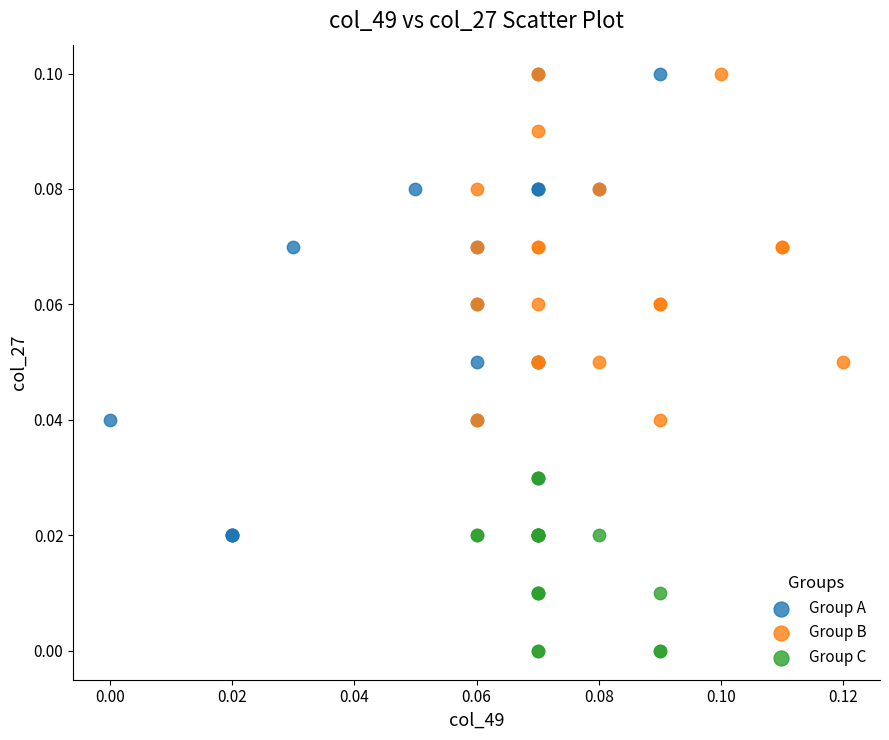

Which series has the widest spread of Y values?

Group A